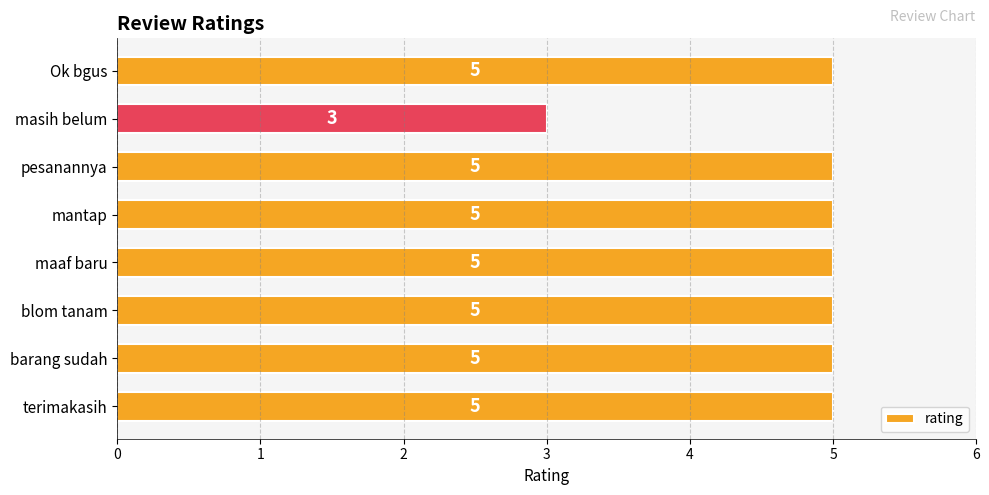

The chart shows a value of 7 at blom tanam. True or false?

False